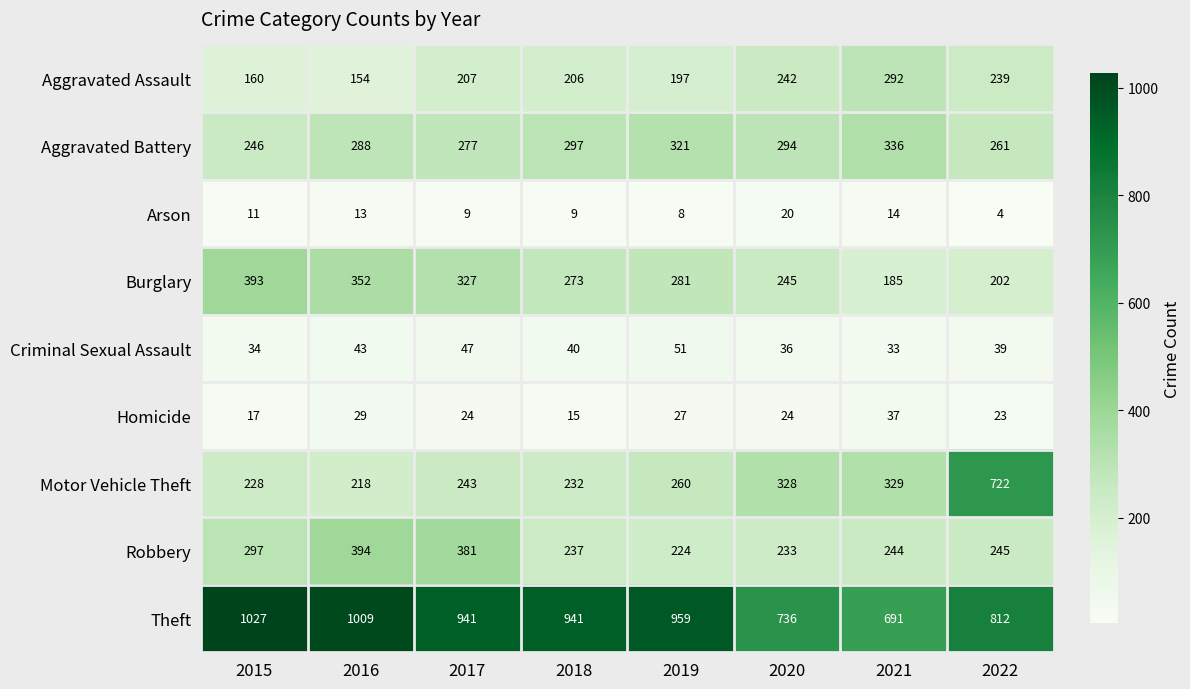

How many categories are shown in the chart?

8